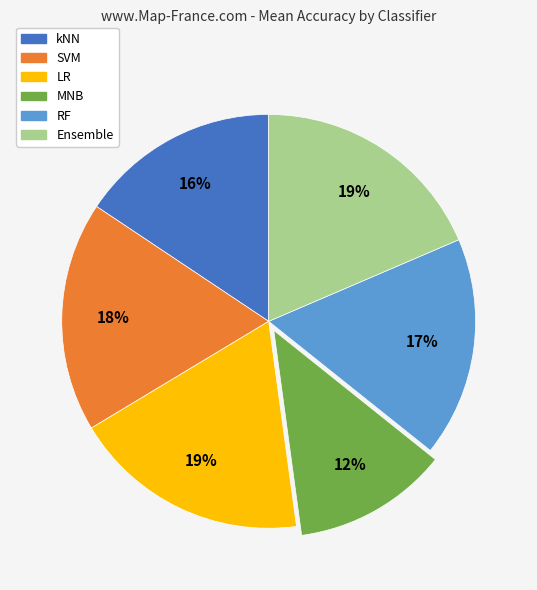

To the nearest percent, what is the average slice percentage?

17%